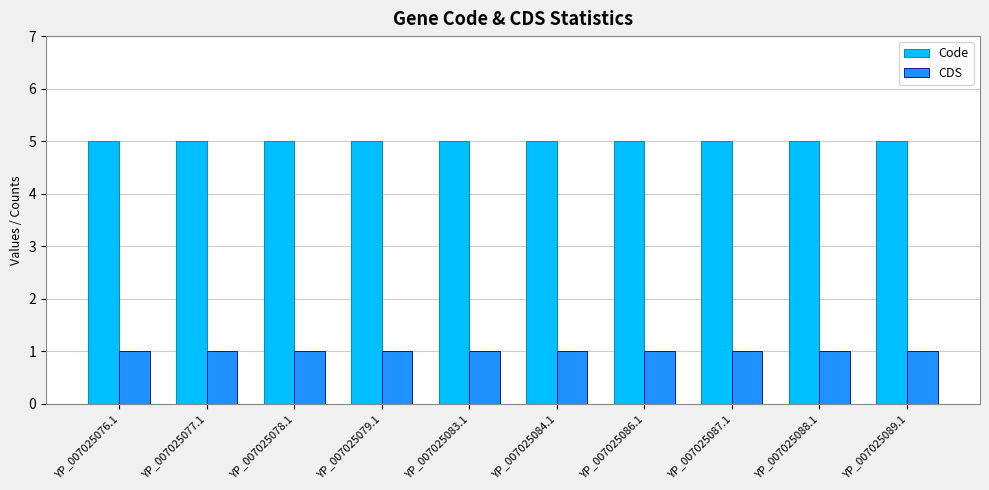

True or false: Code has a value of 5 at YP_007025083.1.

True